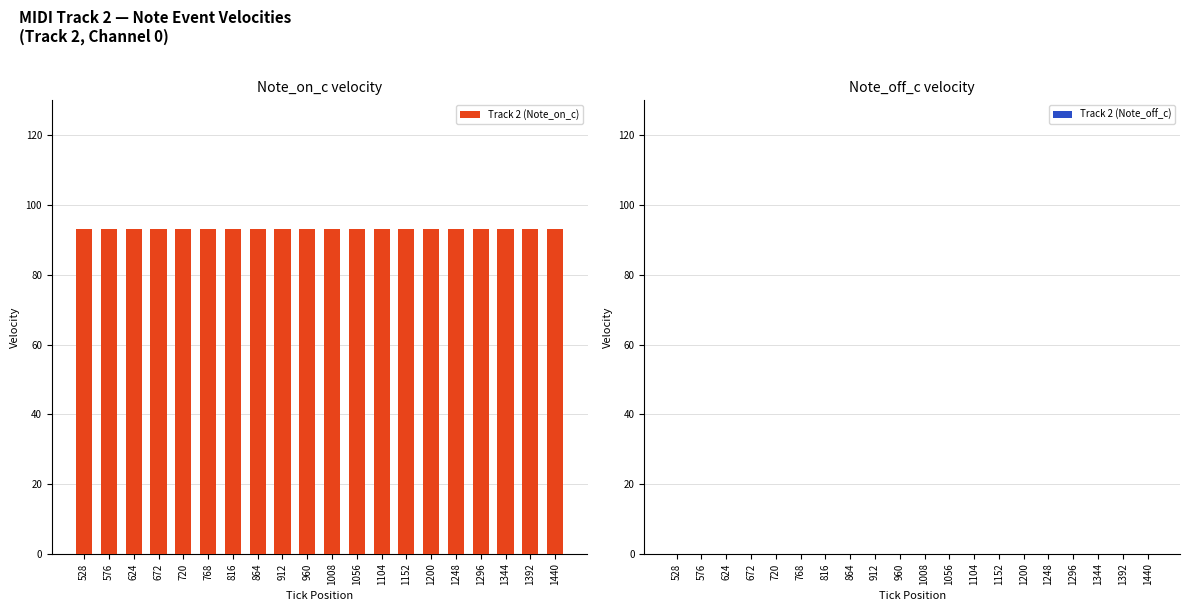

Between 864 and 1056, which series saw the biggest shift?

Track 2 (Note_on_c)